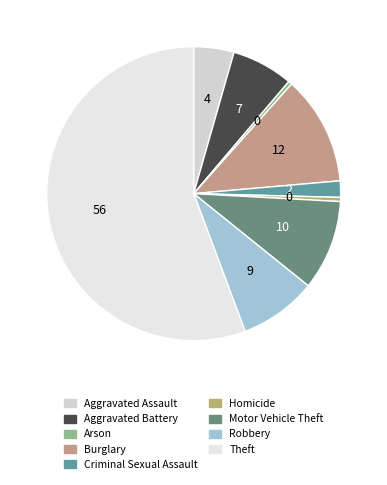

Which slice is the largest?

Theft